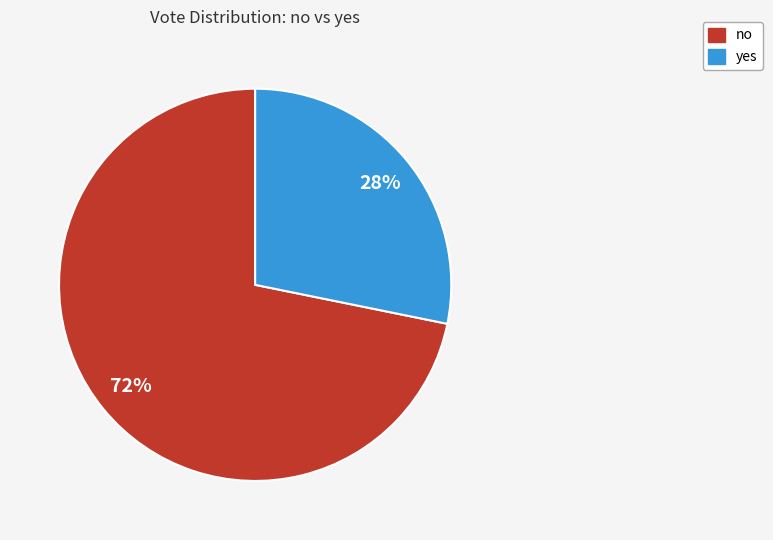

Is it true that yes is 28% of the pie?

True